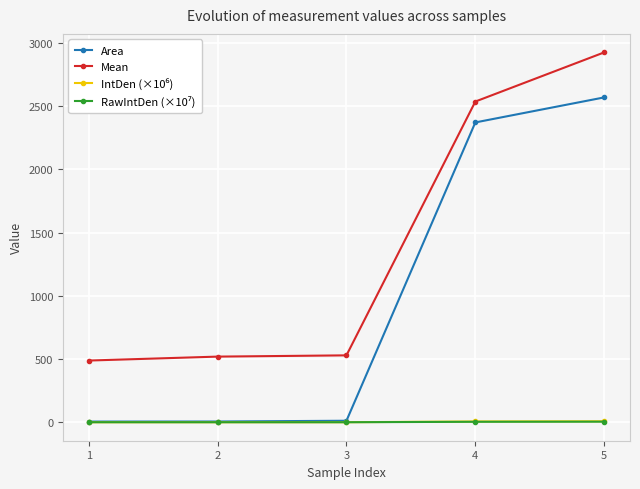

Which series has the widest spread of values?

Area